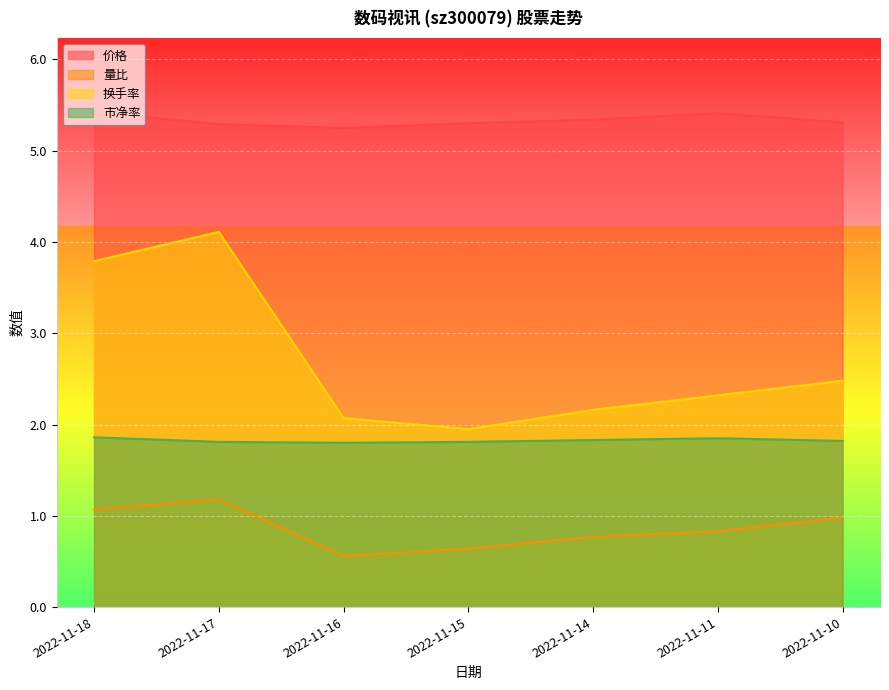

The value of 量比 at 2022-11-16 is 1.0. True or false?

False